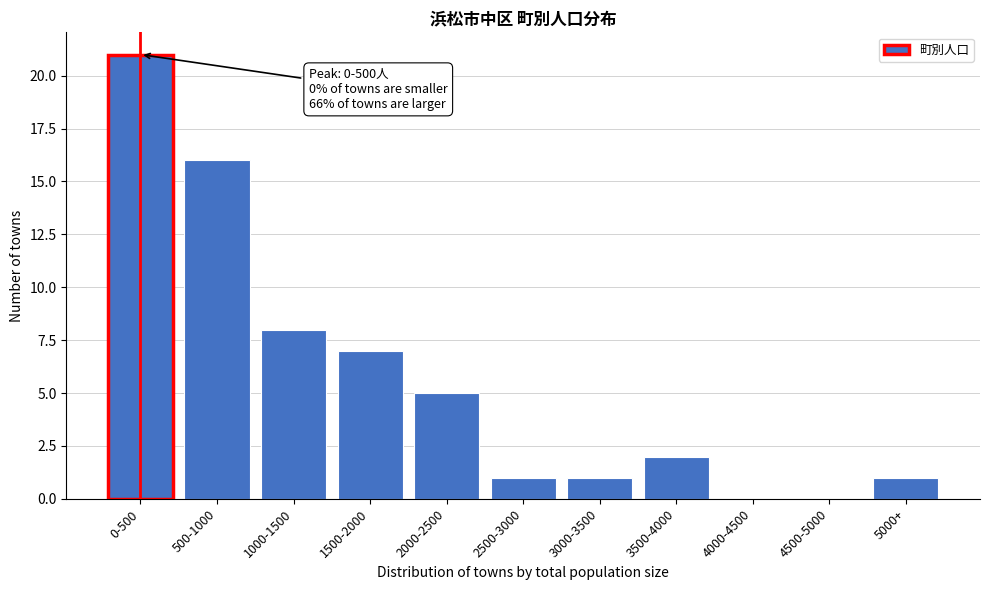

Reading left to right, transcribe all the data shown in this chart.

0-500=21	500-1000=16	1000-1500=8	1500-2000=7	2000-2500=5	2500-3000=1	3000-3500=1	3500-4000=2	4000-4500=0	4500-5000=0	5000+=1